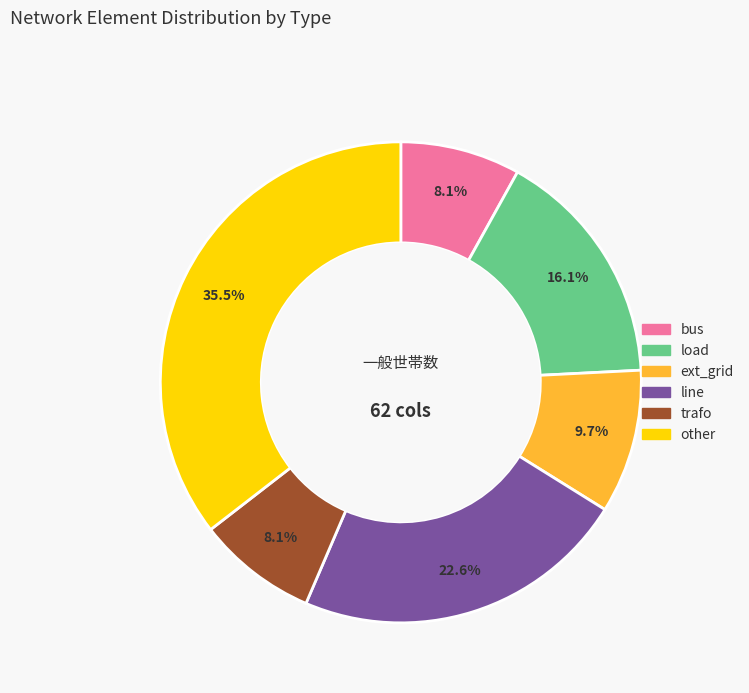

What is the largest slice in the pie chart?

other